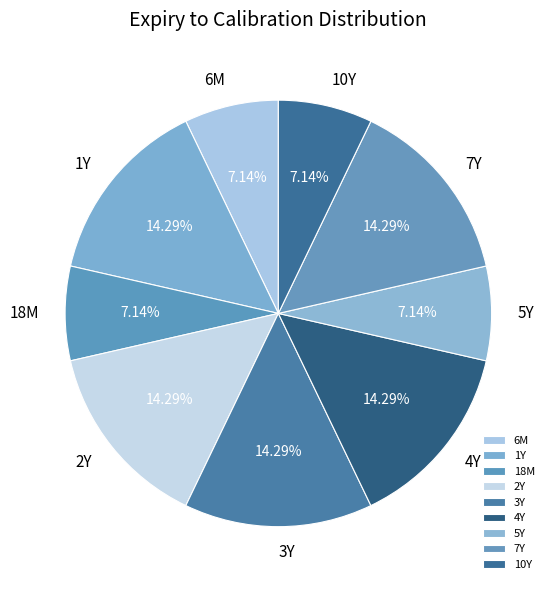

True or false: 7Y accounts for 4% of the total.

False